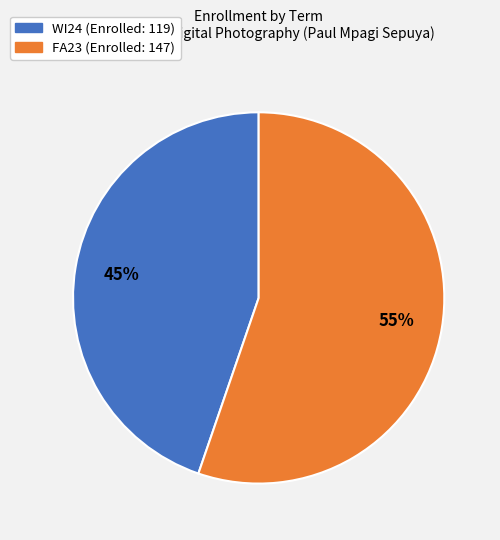

What percentage is the WI24 slice, to the nearest percent?

45%